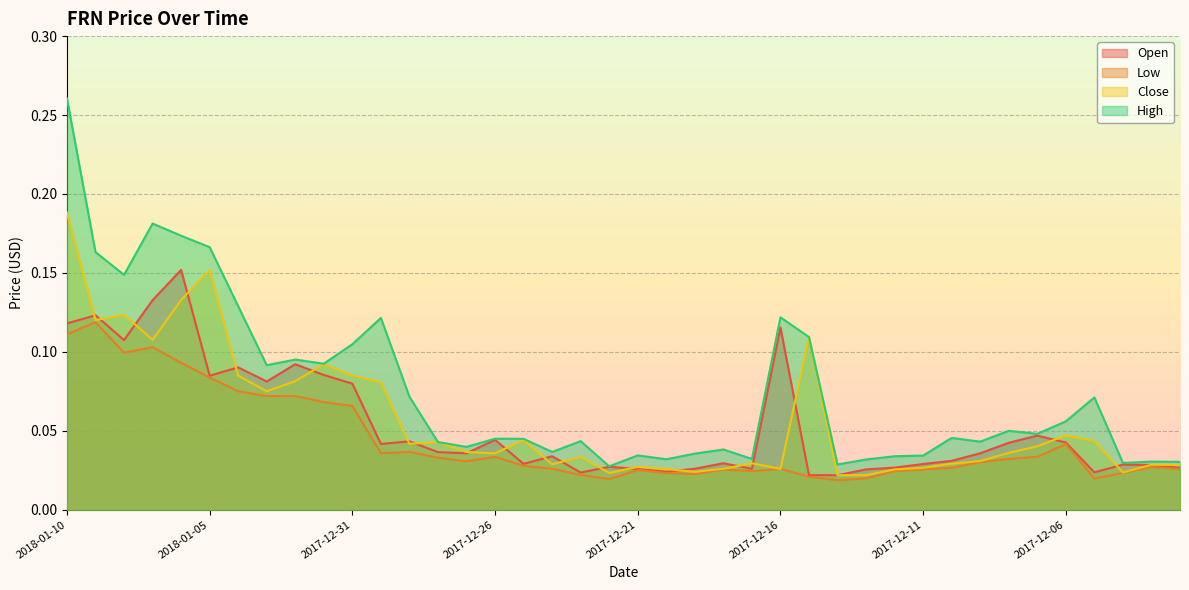

True or false: Open and Low cross at least once.

False